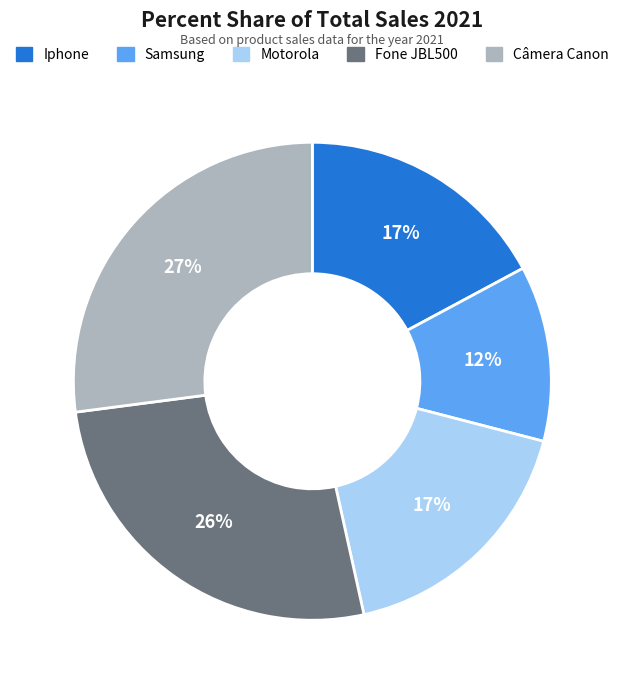

Which slice is the largest?

Câmera Canon